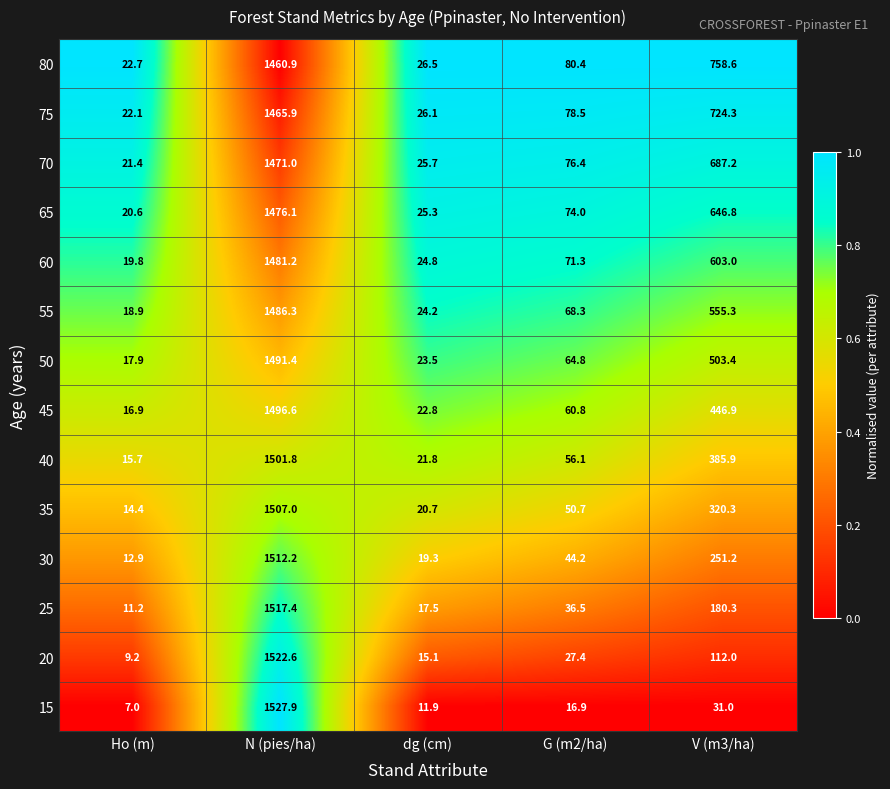

The 25 series shows 855.4 at N (pies/ha). True or false?

False